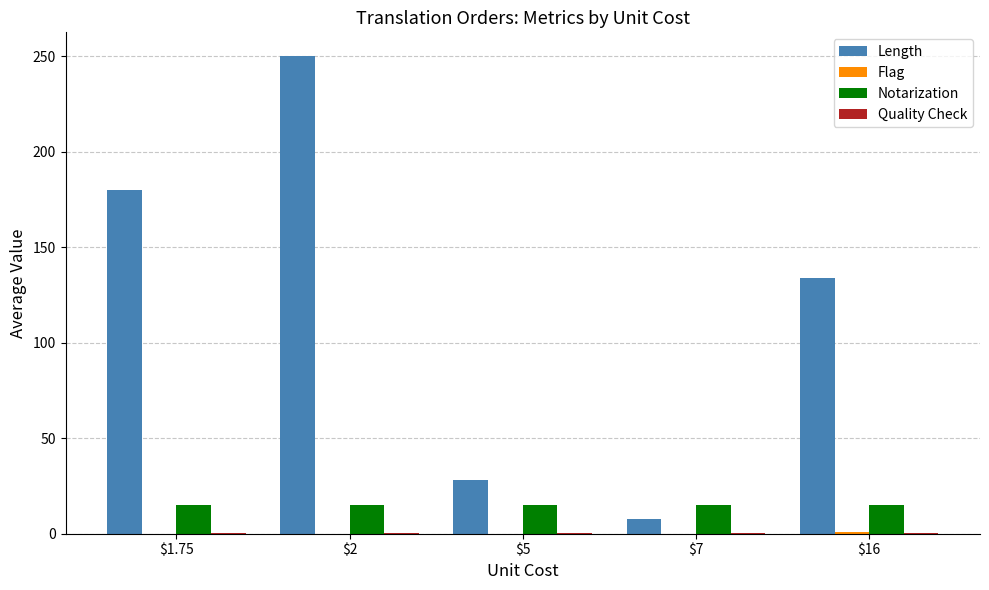

Are the bars grouped side by side (vs. stacked)?

Yes